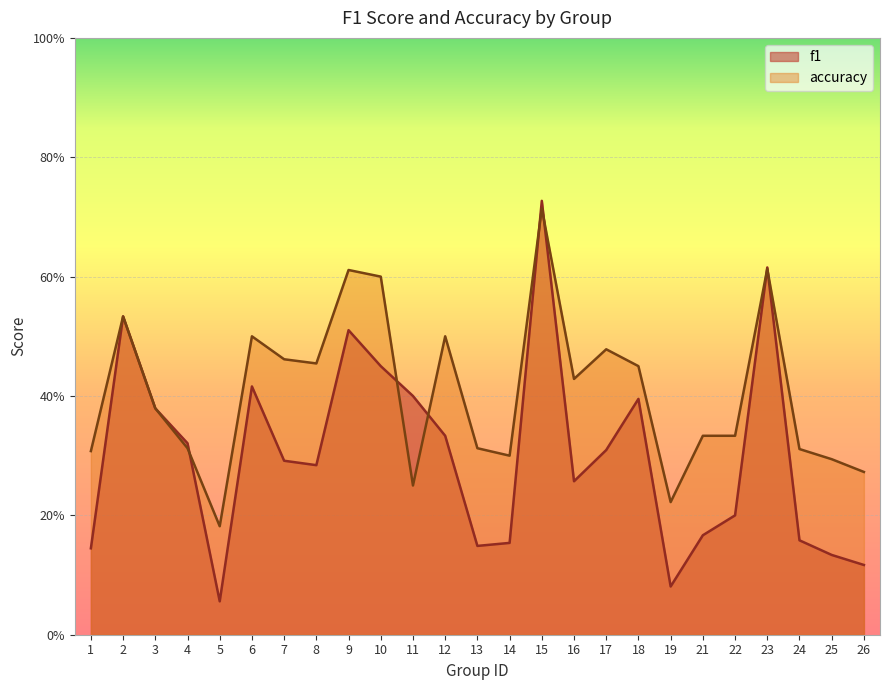

Read the f1 value at 11.

0.4